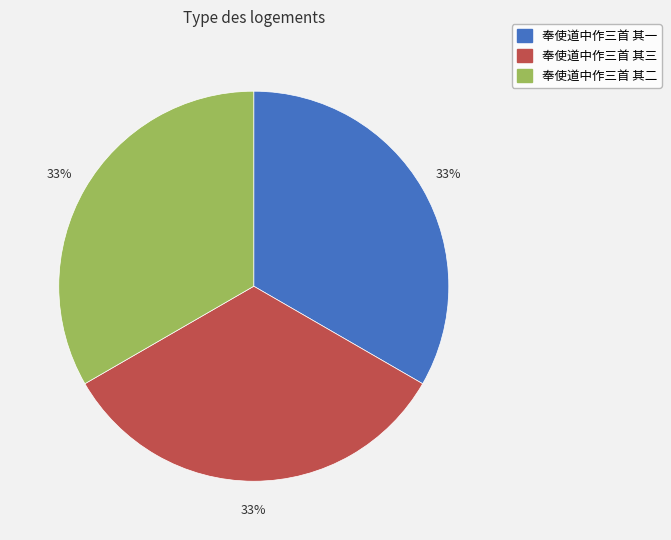

What percentage is the 奉使道中作三首 其三 slice, to the nearest percent?

33%